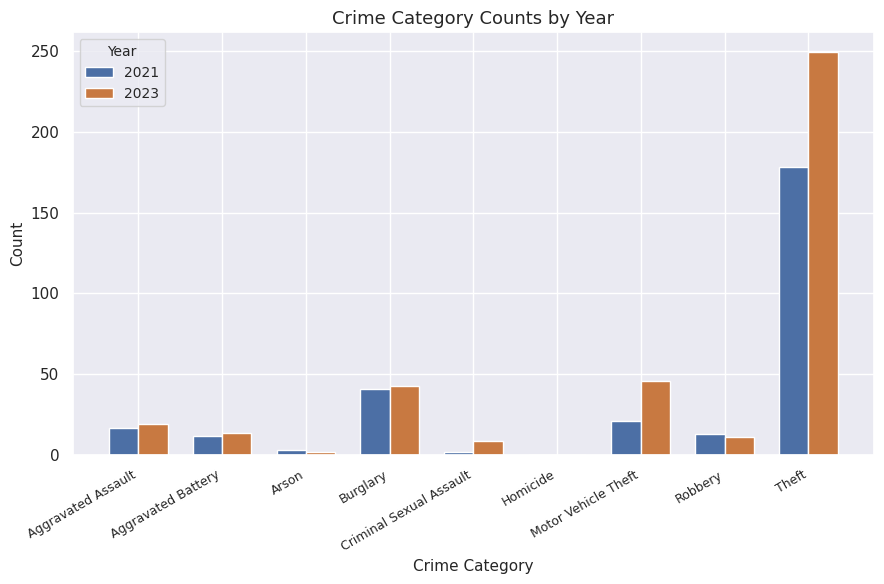

What is the approximate value of 2021 at Aggravated Assault, to the nearest 10?

20